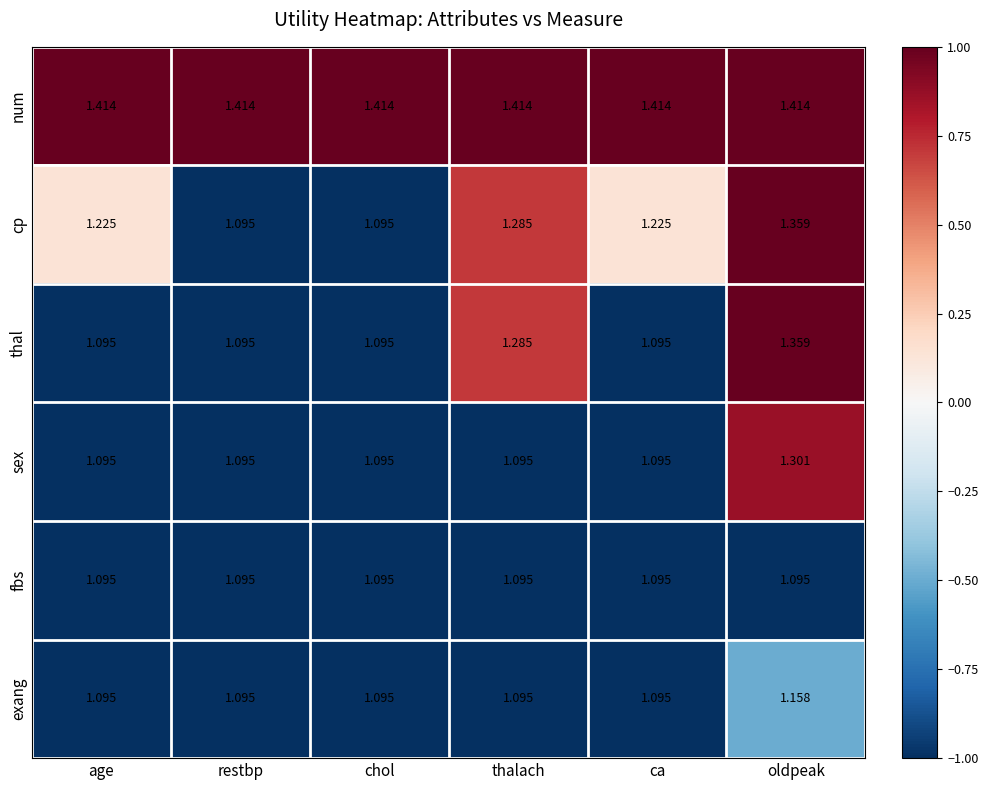

Which series has the largest total across all categories?

num